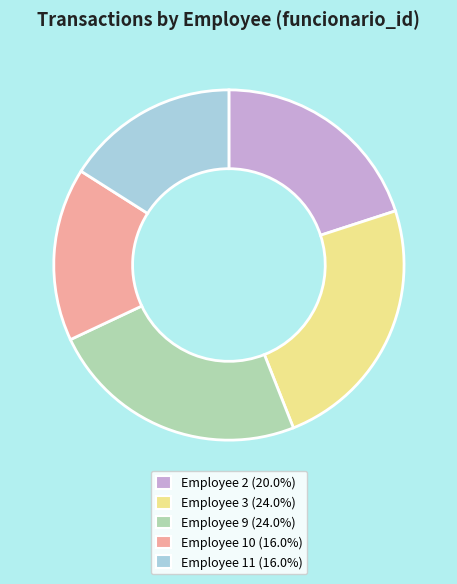

Is there a majority slice in this chart?

No